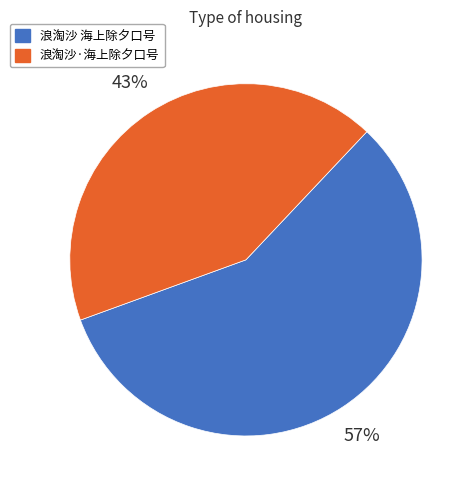

What is the largest slice in the pie chart?

浪淘沙 海上除夕口号